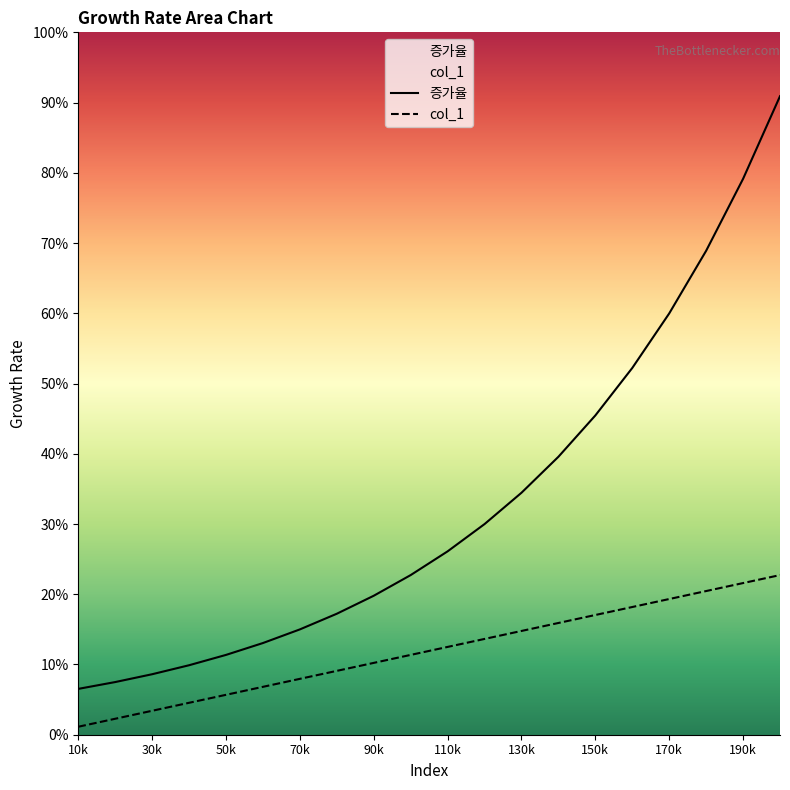

Is it true that 증가율 equals 5.5 at 18?

False